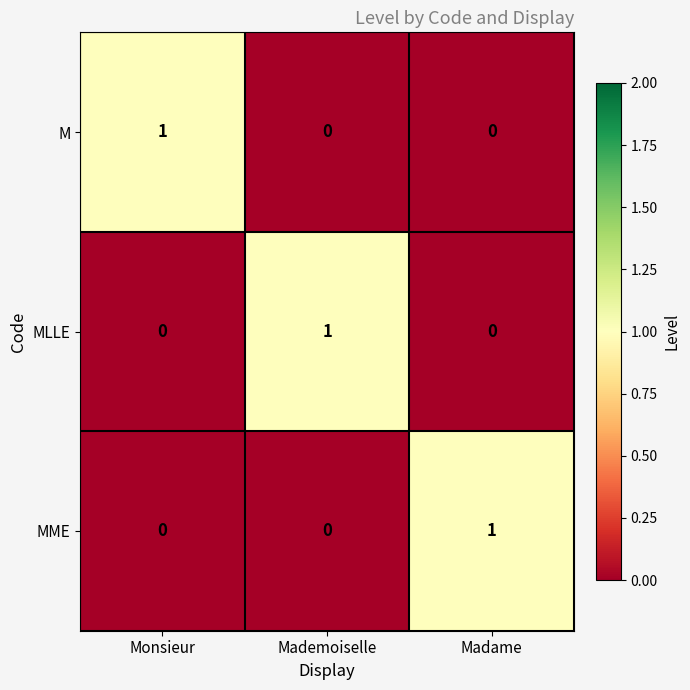

The value of MME at Monsieur is 0. True or false?

True